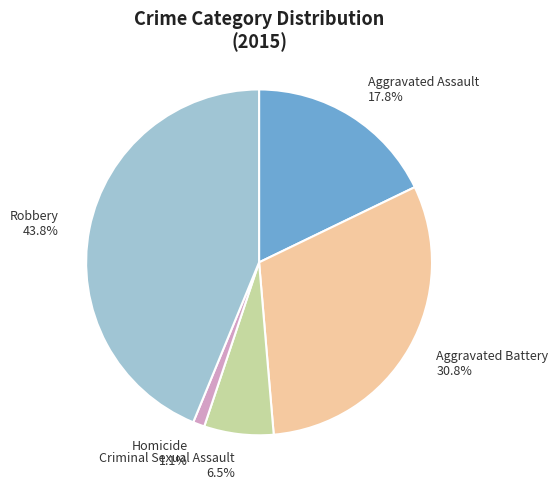

What percentage is the Homicide slice, to the nearest percent?

1%